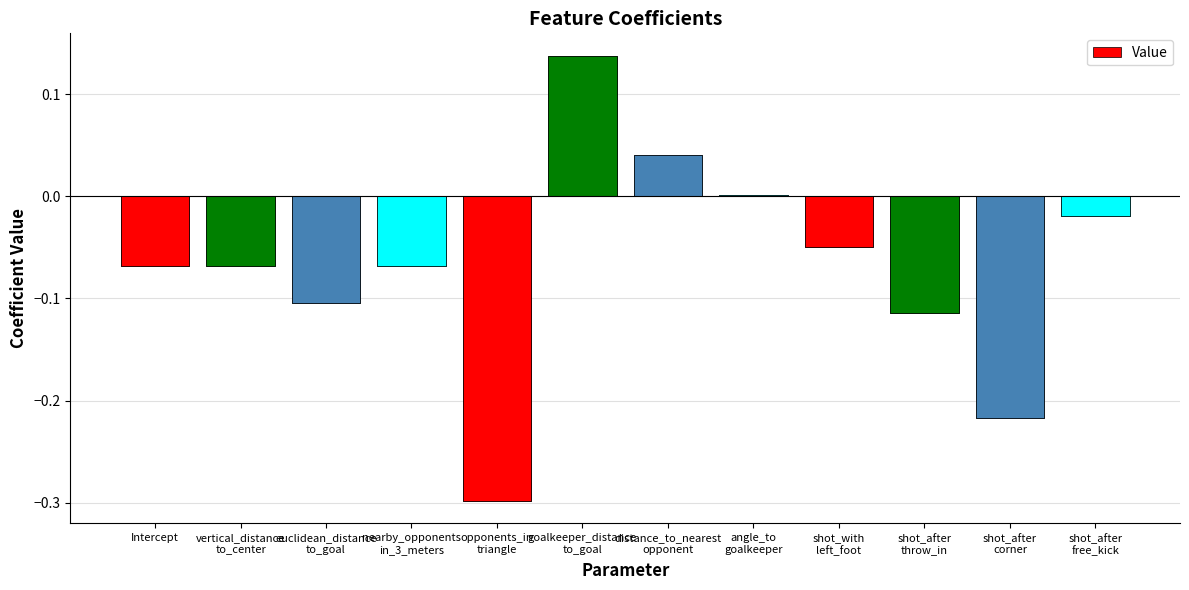

Between angle_to
goalkeeper and shot_after
free_kick, which is larger?

angle_to
goalkeeper